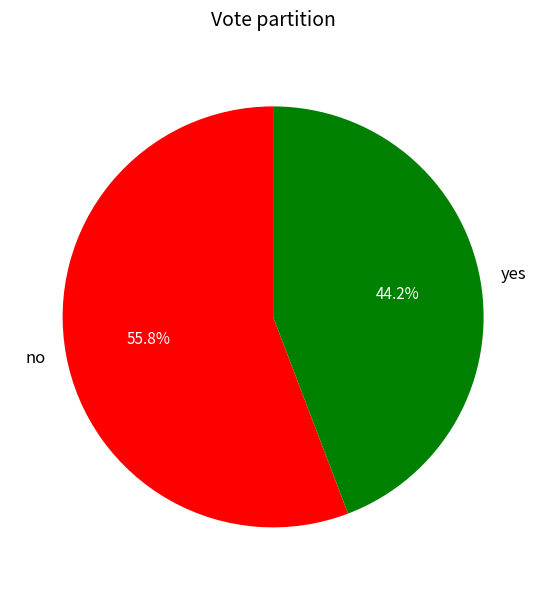

Which category has the smallest portion of the pie?

yes